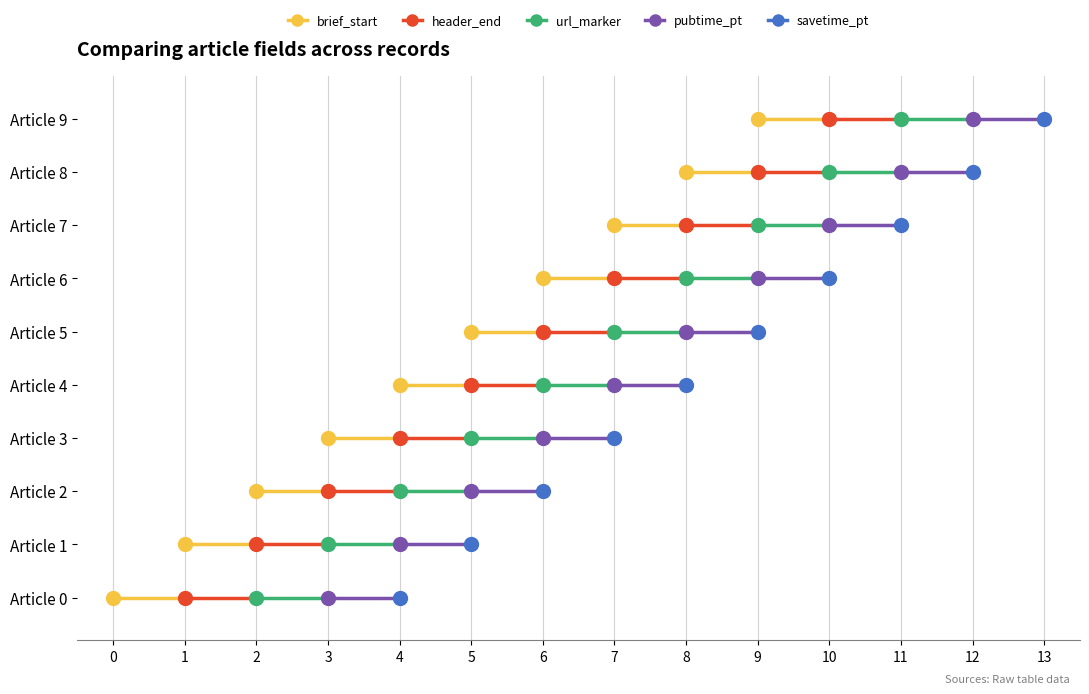

Which has a higher value, Row 9 or Row 1?

Row 9